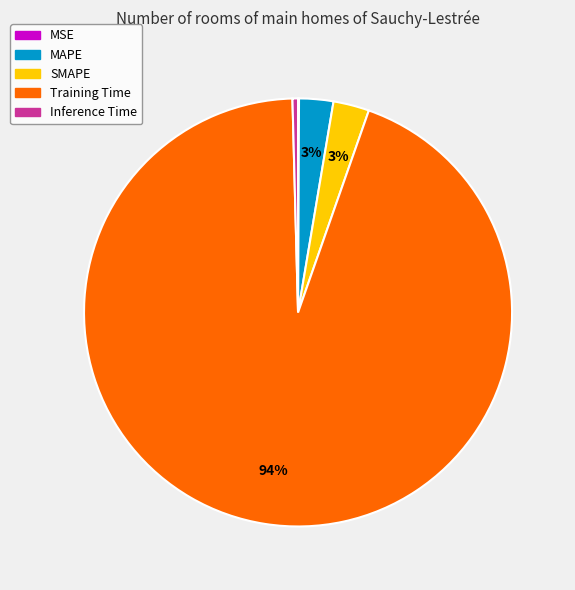

Which slice represents more than half of the pie?

Training Time